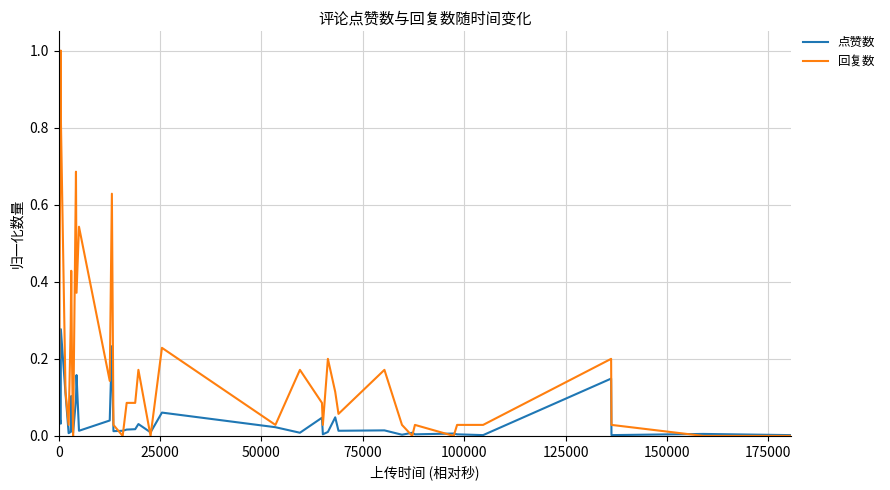

Is this an area chart (filled region under the line)?

No